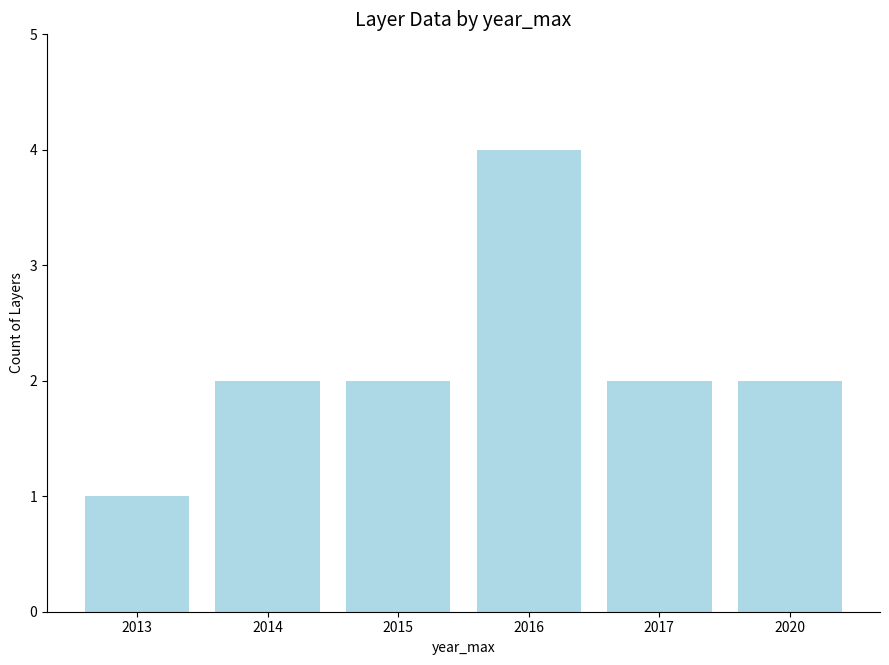

What is the sum of all values?

13